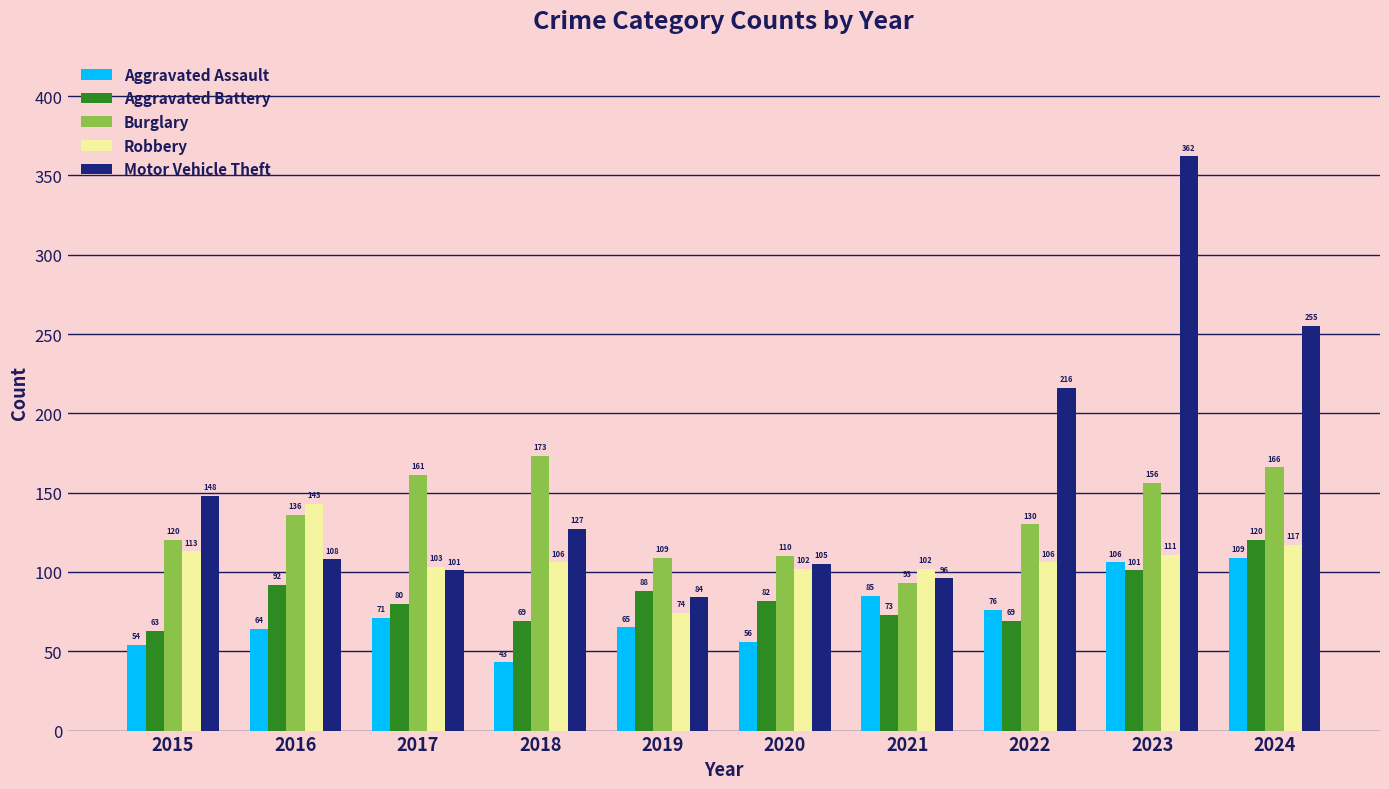

What is the difference between the maximum and second lowest values in the Burglary series?

64